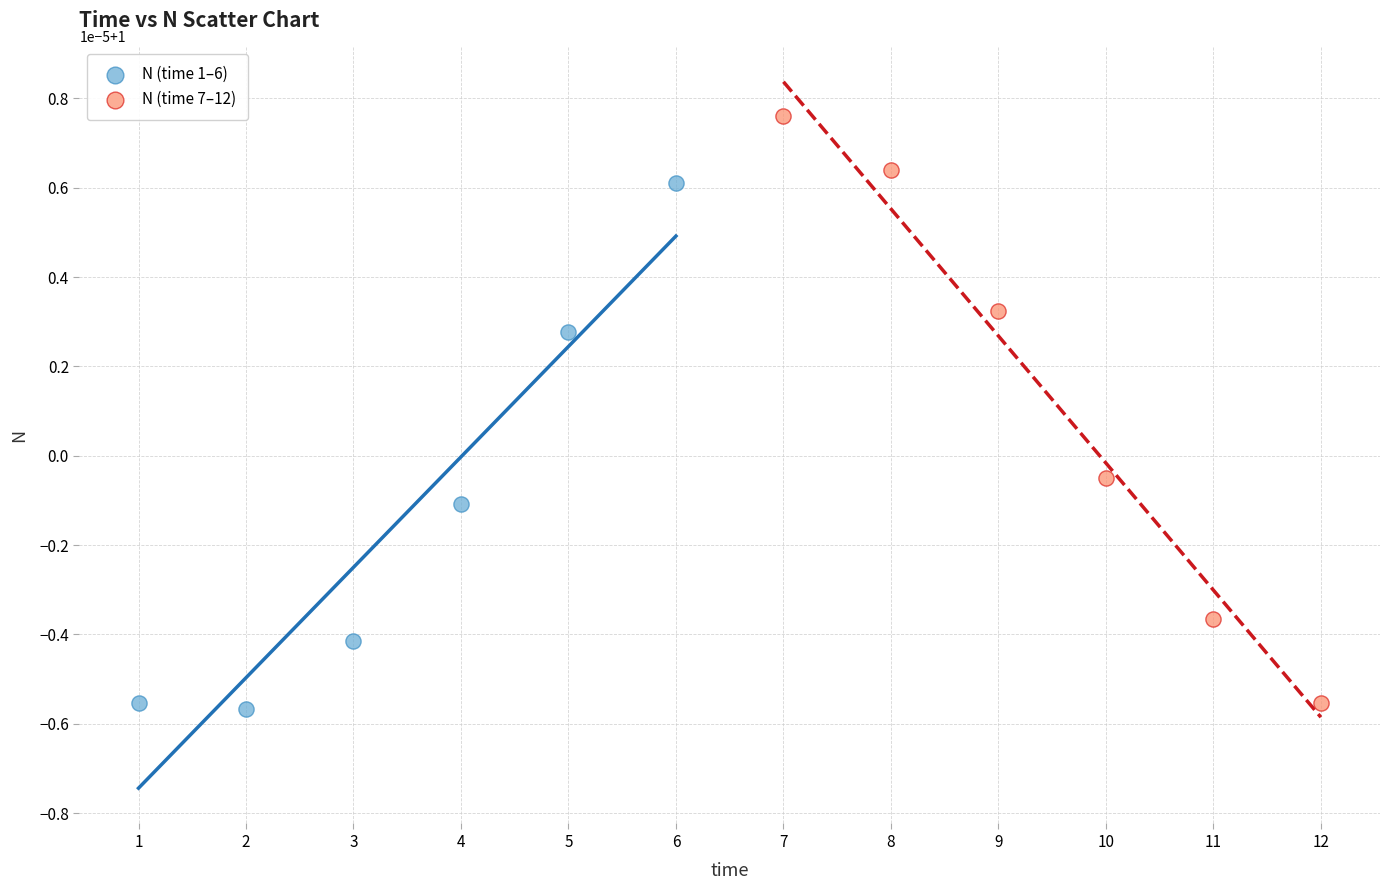

What are all the series names shown in the legend?

N (time 1–6), N (time 7–12)